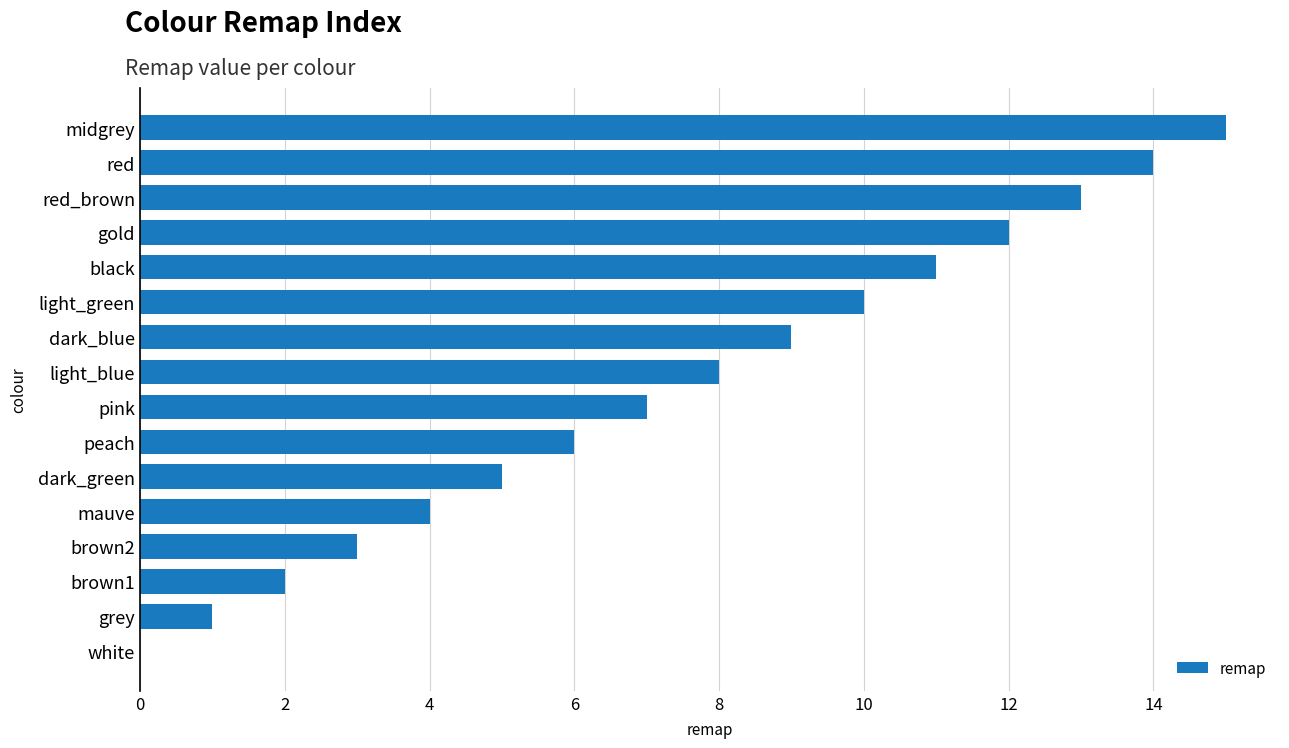

Approximately how many times larger is the value at gold compared to grey?

12.0